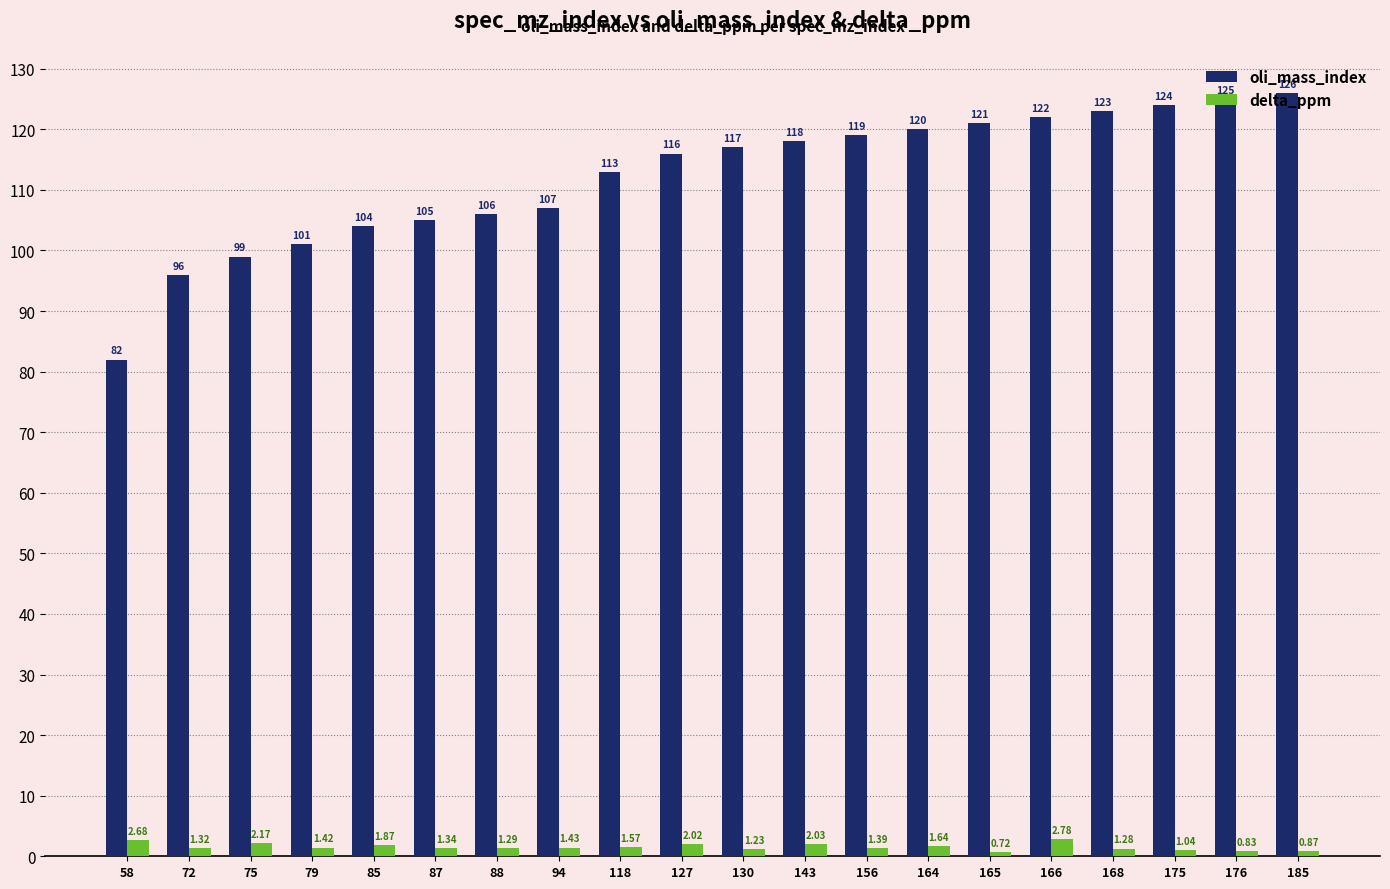

What is the value of the oli_mass_index bar at the 14th from the left?

120.0